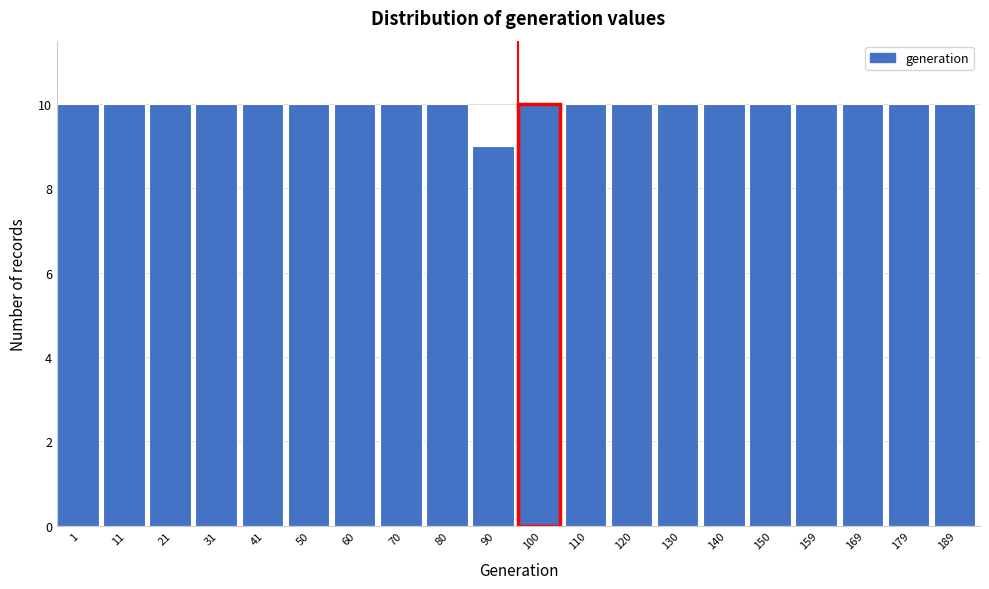

Reading left to right, list all the values displayed in this chart.

10	10	10	10	10	10	10	10	10	9	10	10	10	10	10	10	10	10	10	10